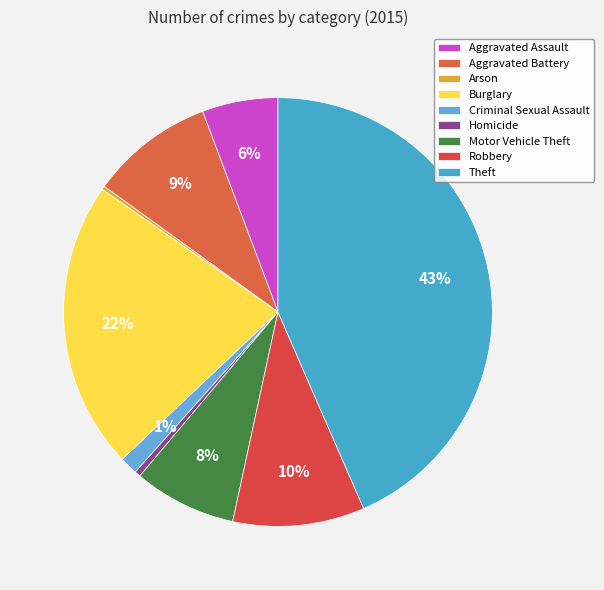

Which category has the biggest portion of the pie?

Theft